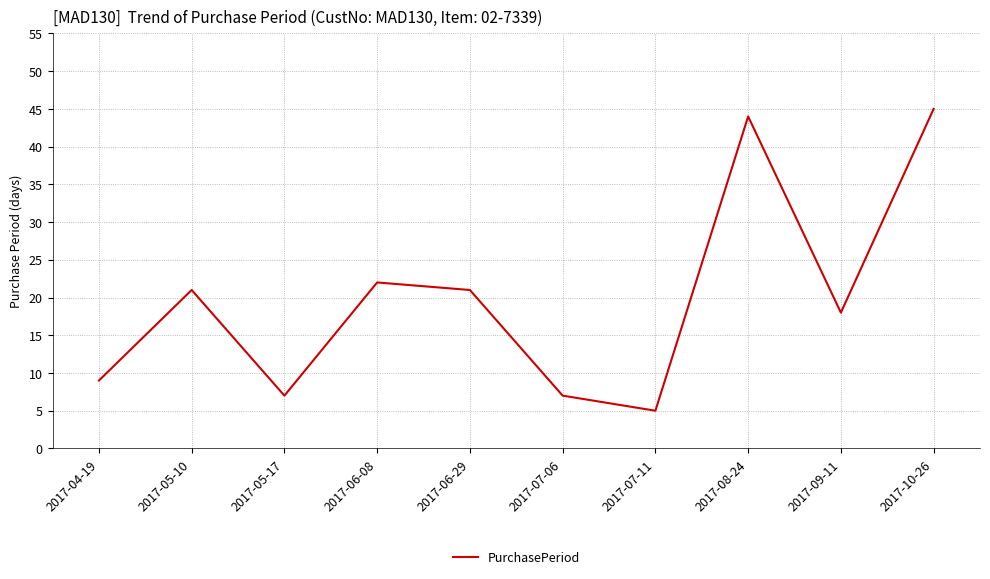

Which has a higher value, 2017-06-29 or 2017-07-06?

2017-06-29